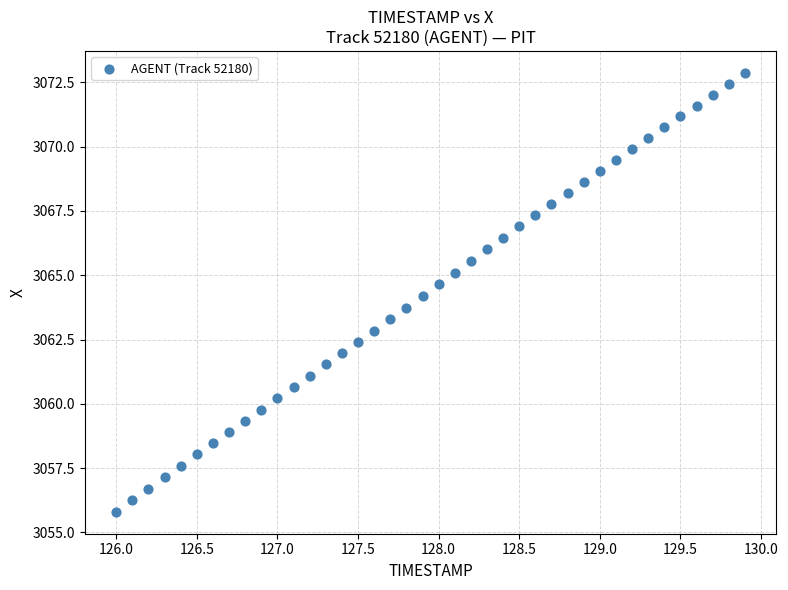

What is the range of X values (max minus min)?

3.9